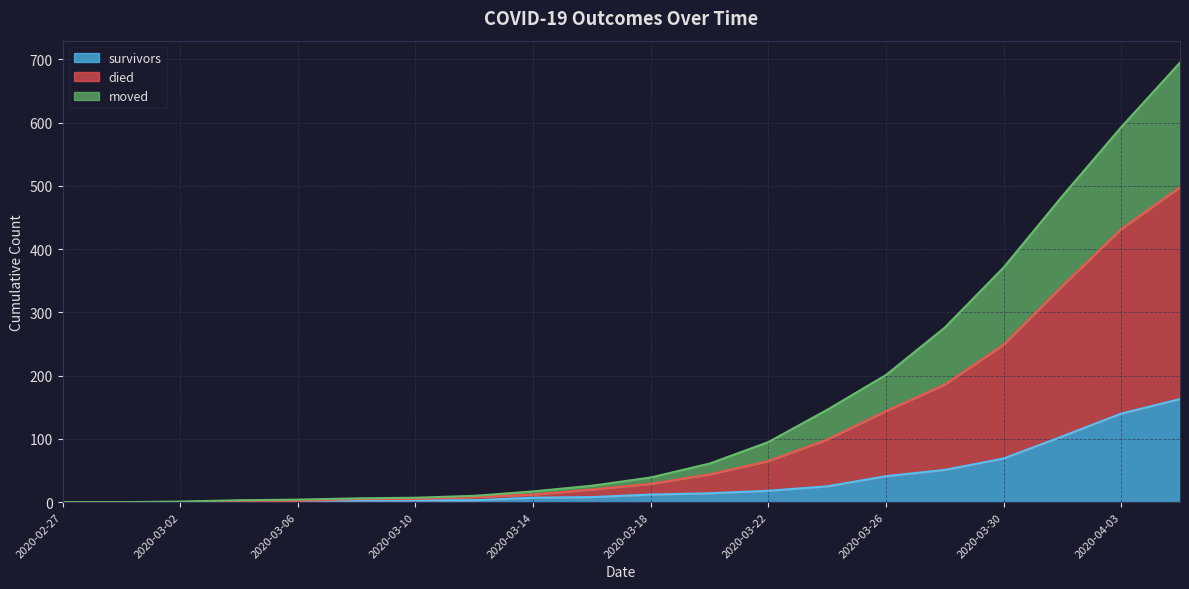

At how many categories does at least one series exceed 249?

5